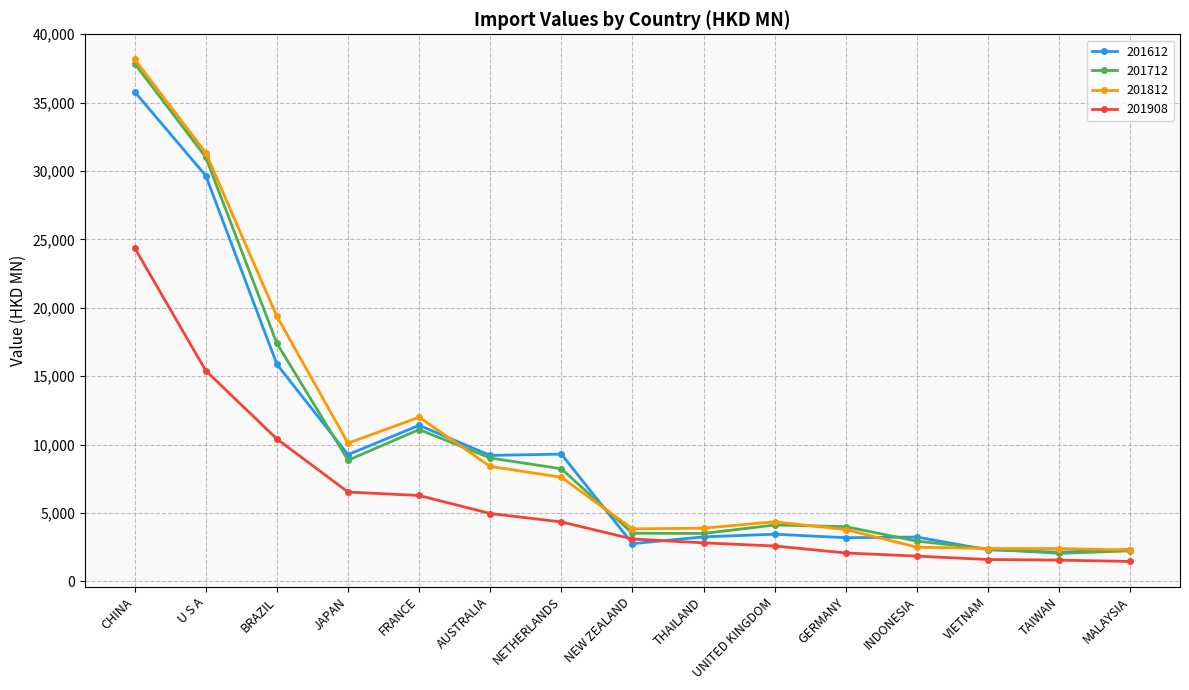

What is the minimum value for 201612?

2140.2